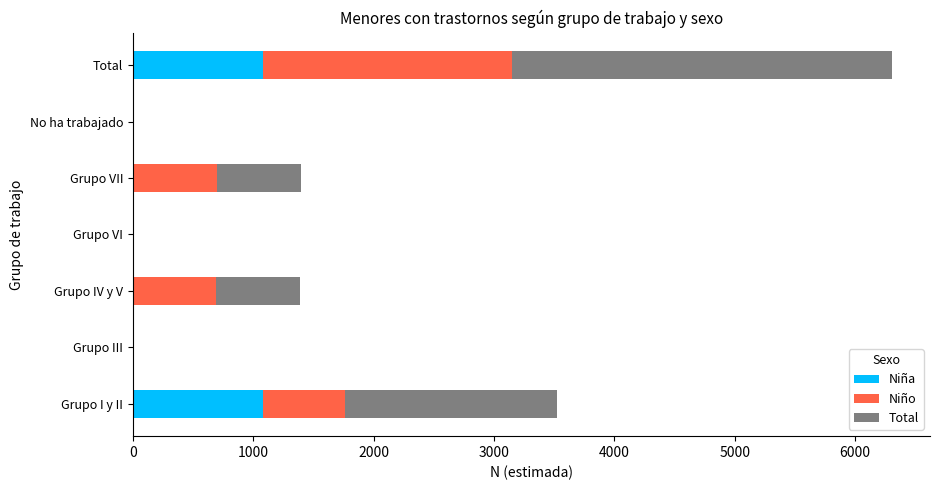

At which category is the sum across all series the highest?

Total